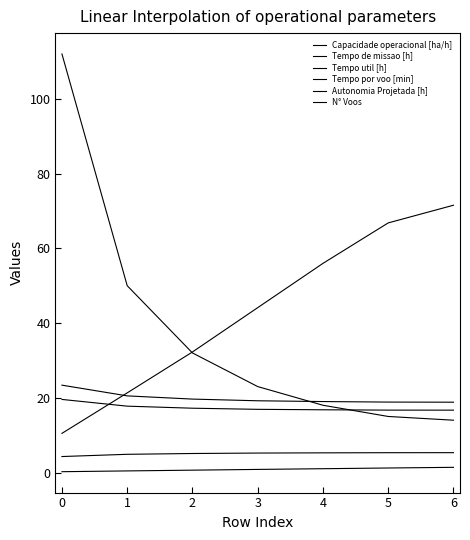

How many lines are shown in the chart?

6